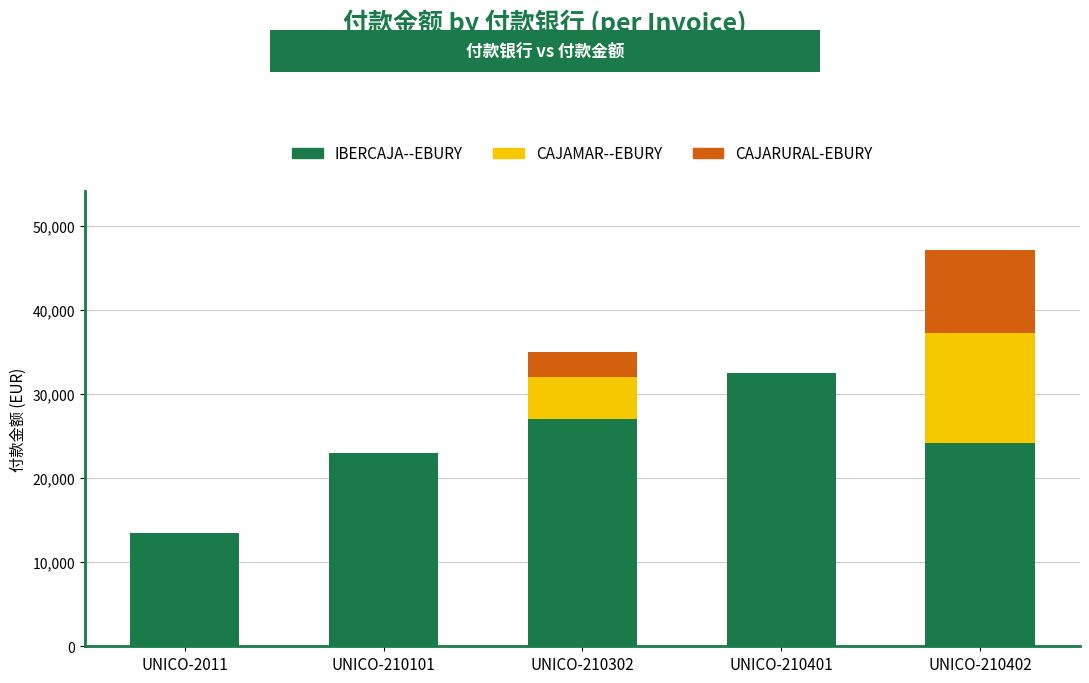

Is it true that IBERCAJA--EBURY equals 34991.4 at UNICO-210402?

False